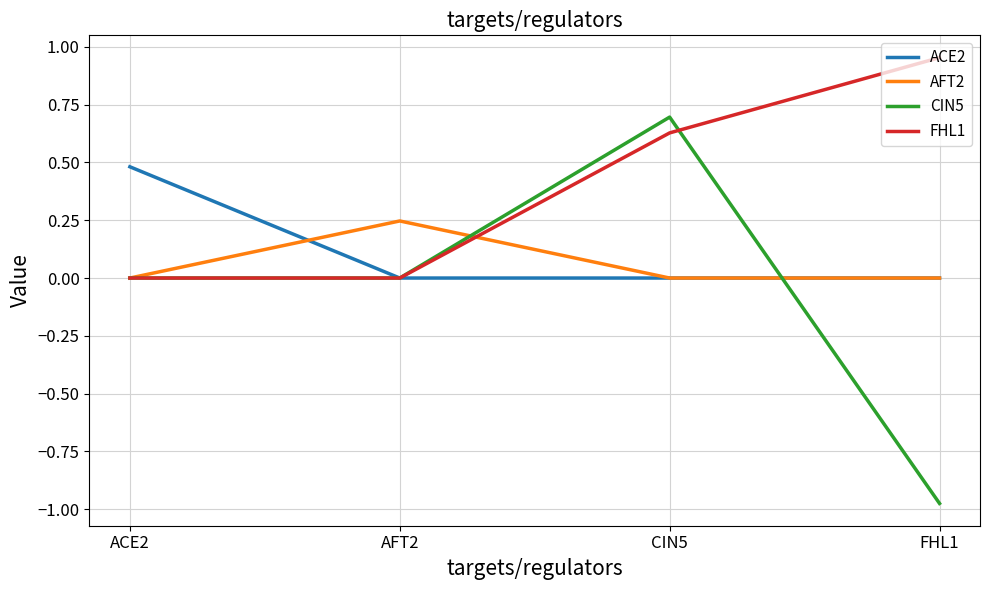

How many series are shown in this chart?

4